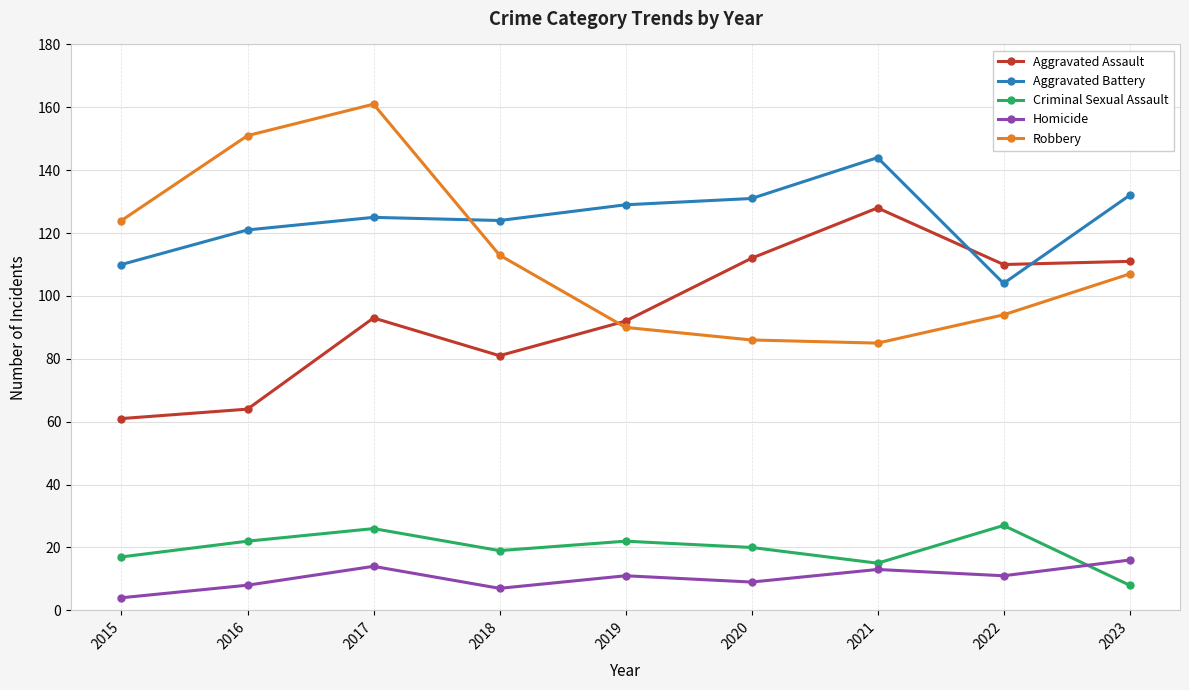

What is the difference between the highest and lowest values at 2017?

147